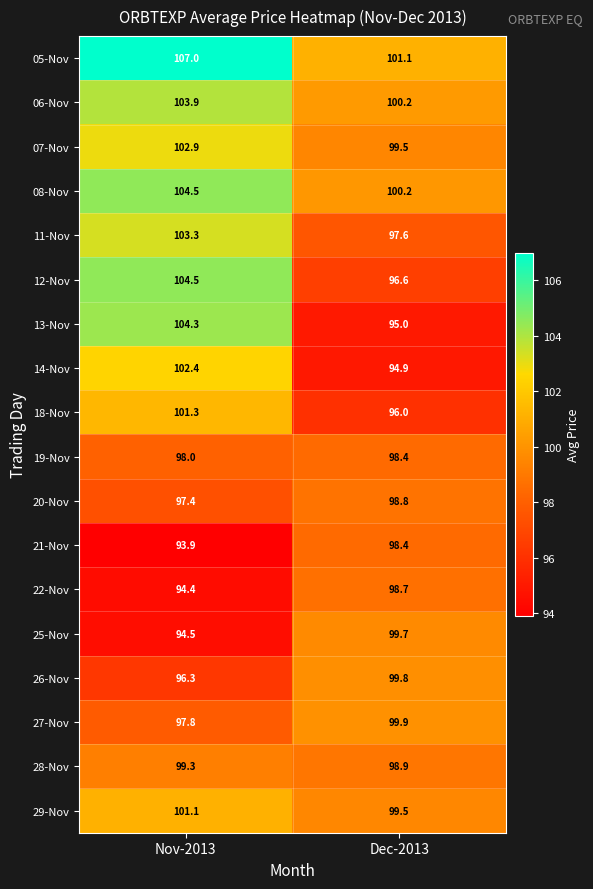

The 21-Nov series shows 46.5 at Dec-2013. True or false?

False